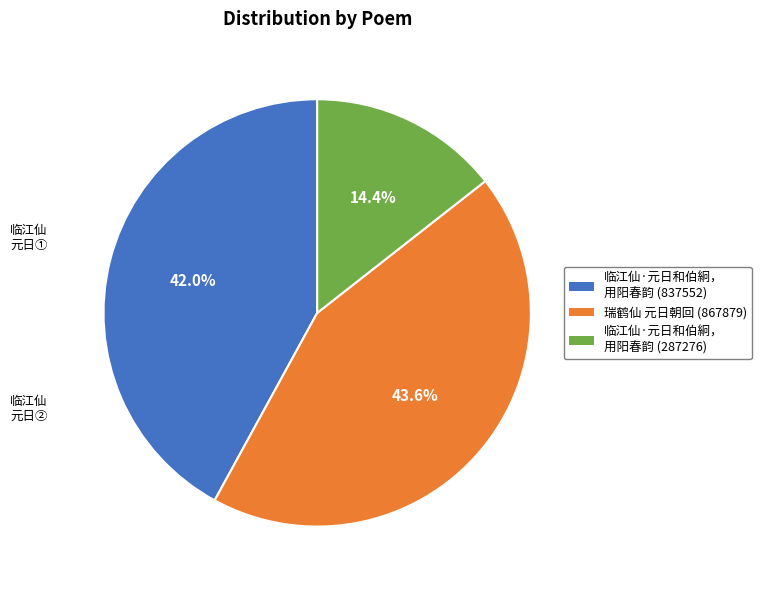

Is there any slice that represents more than half of the pie?

No